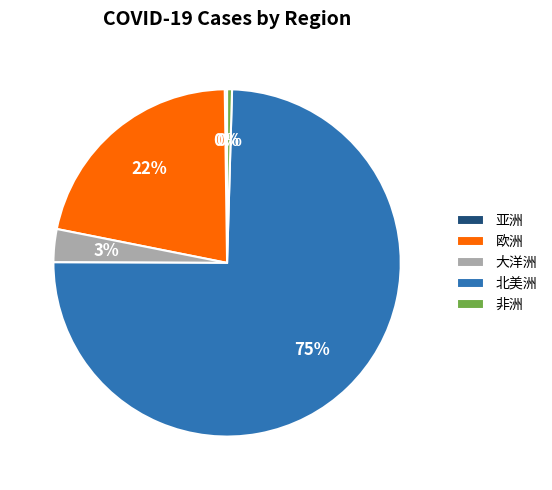

To the nearest percent, what is the average slice percentage?

20%